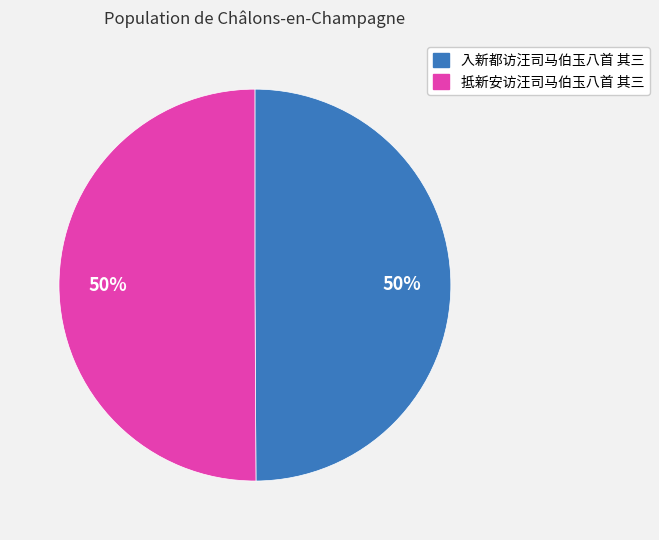

To the nearest percent, what is the average slice percentage?

50%